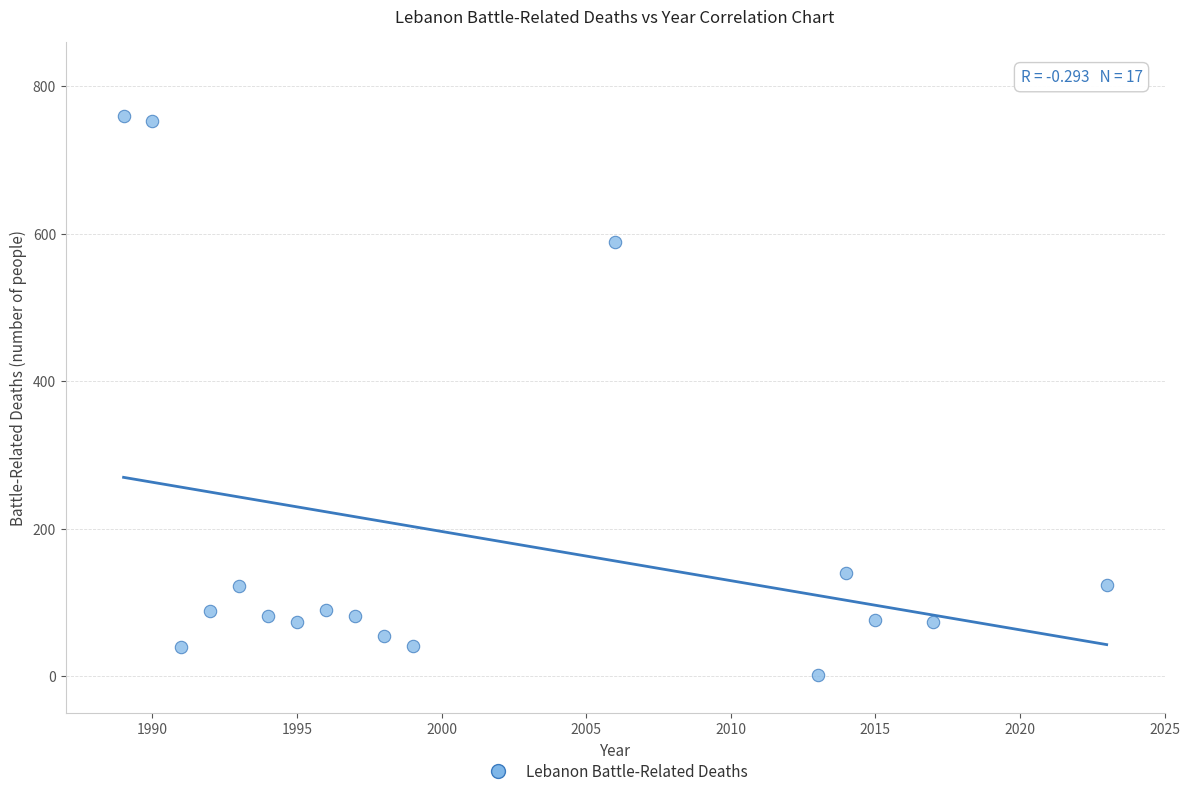

What is the range of Y values (max minus min)?

758